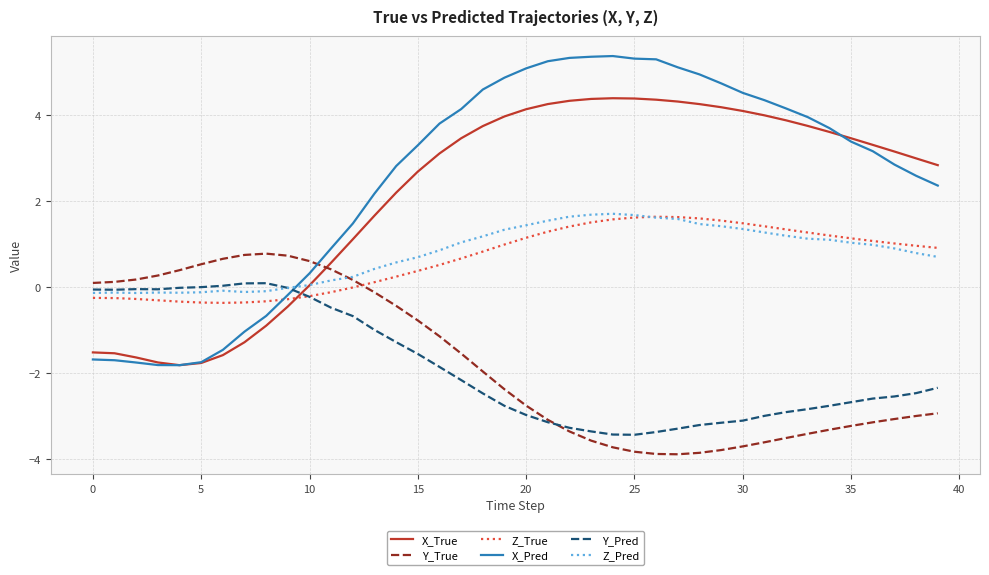

What is the highest value of the X_Pred series?

5.4